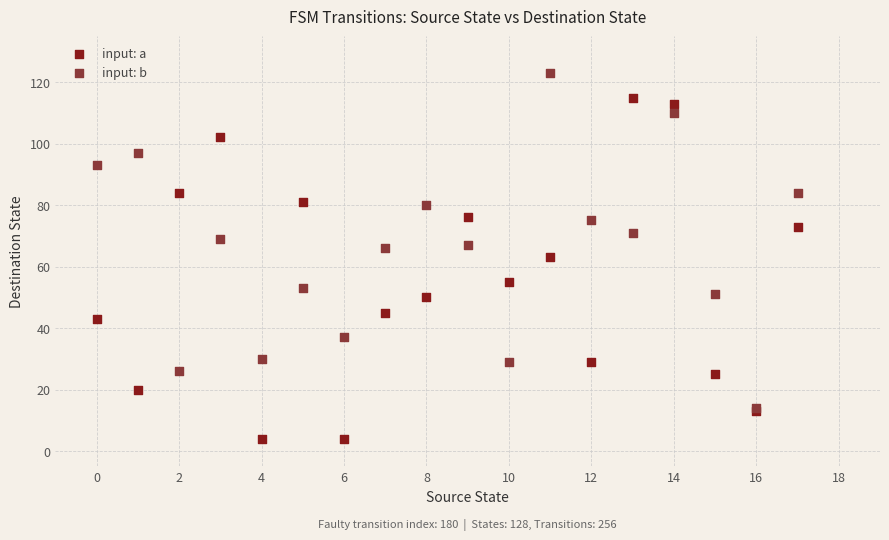

Which series contains the lowest Y value?

input: a